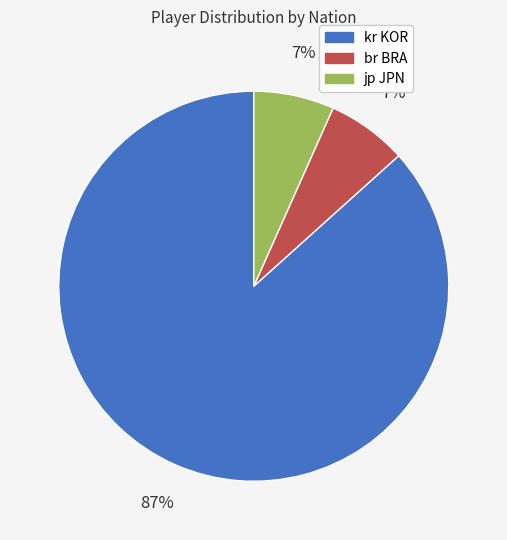

What percentage is the br BRA slice, to the nearest percent?

7%